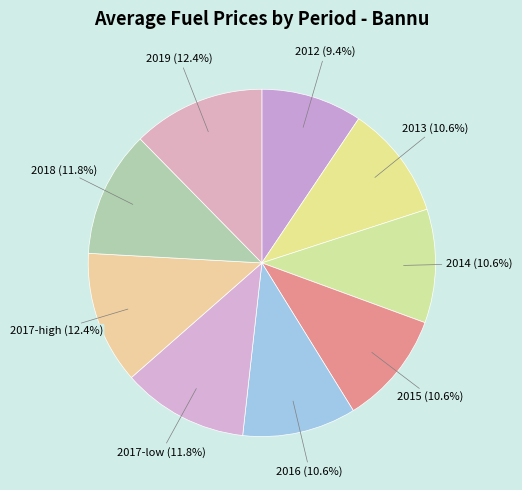

Is there a majority slice in this chart?

No